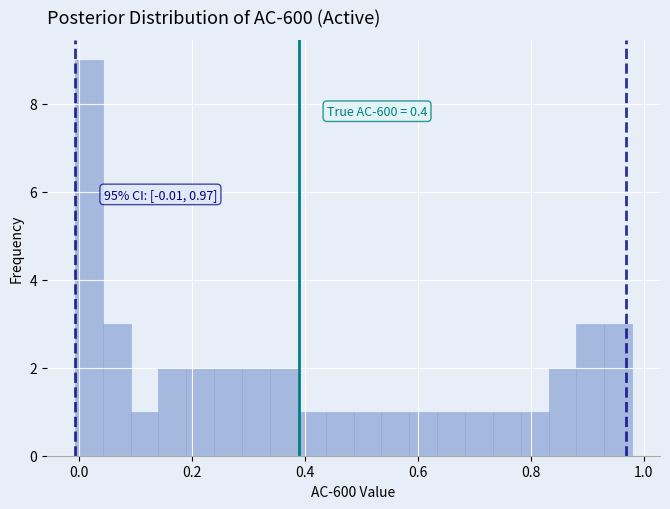

Around what value on the x-axis is the tallest bar? Give the approximate position of its centre, as read against the axis.

0.02